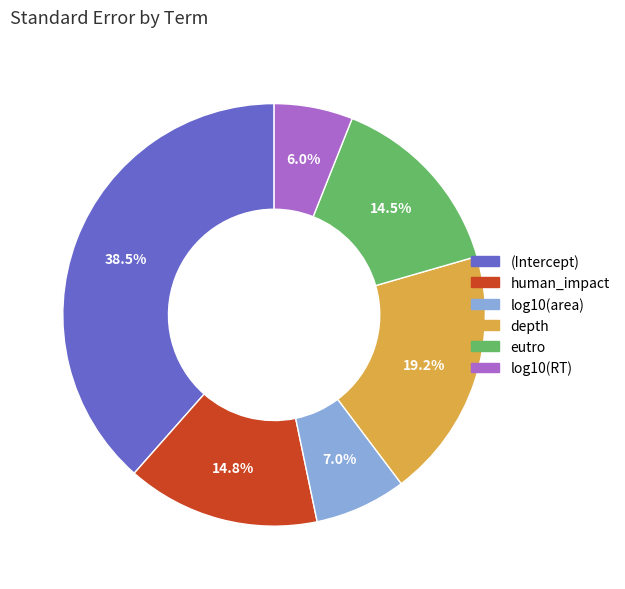

To the nearest percent, what is the difference between the eutro and (Intercept) slice percentages?

24%